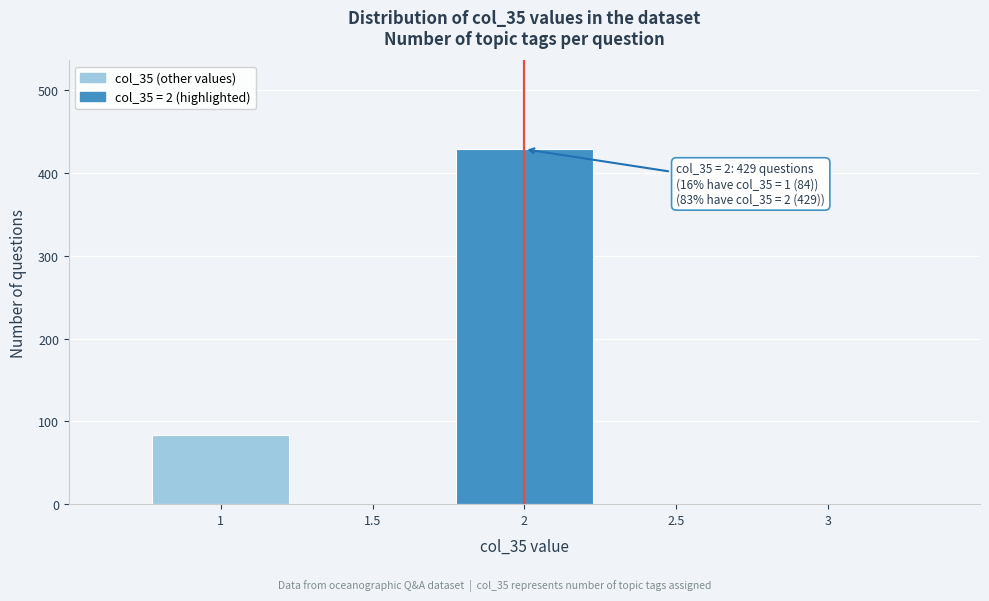

Reading left to right, extract all data points from this chart.

1=84	1.5=0	2=429	2.5=0	3=0